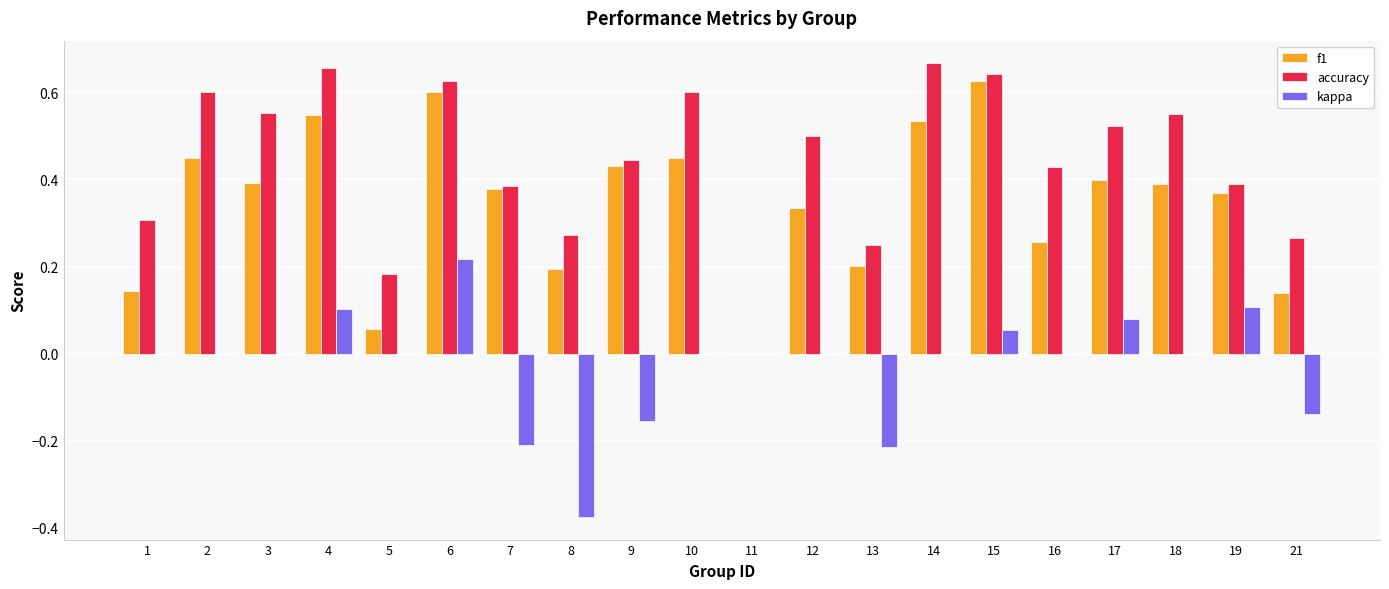

How many data points does each series have?

20